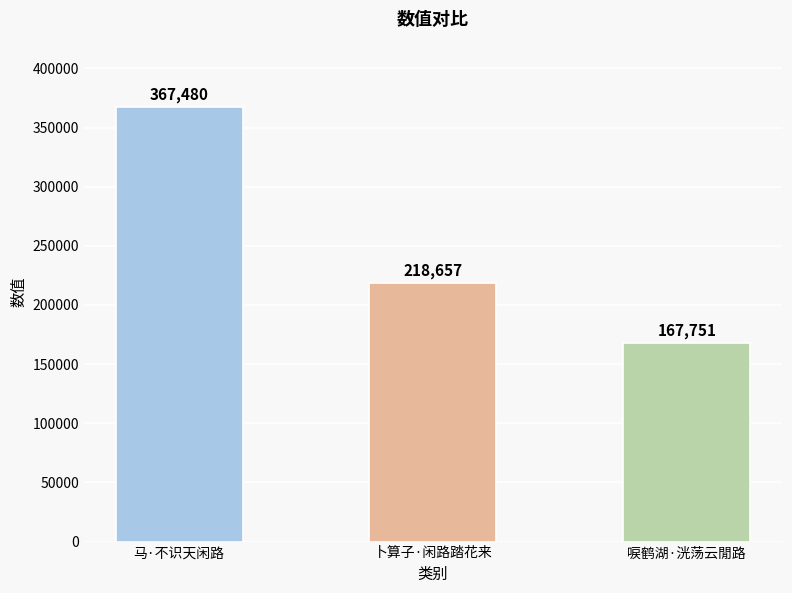

What is the label of the 1st bar from the right?

唳鹤湖·洸荡云閒路